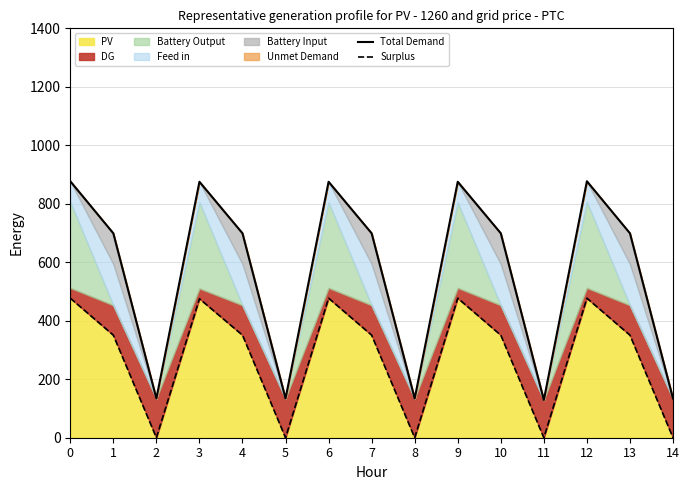

At 4, list the series in order from smallest to largest.

Surplus, Total Demand